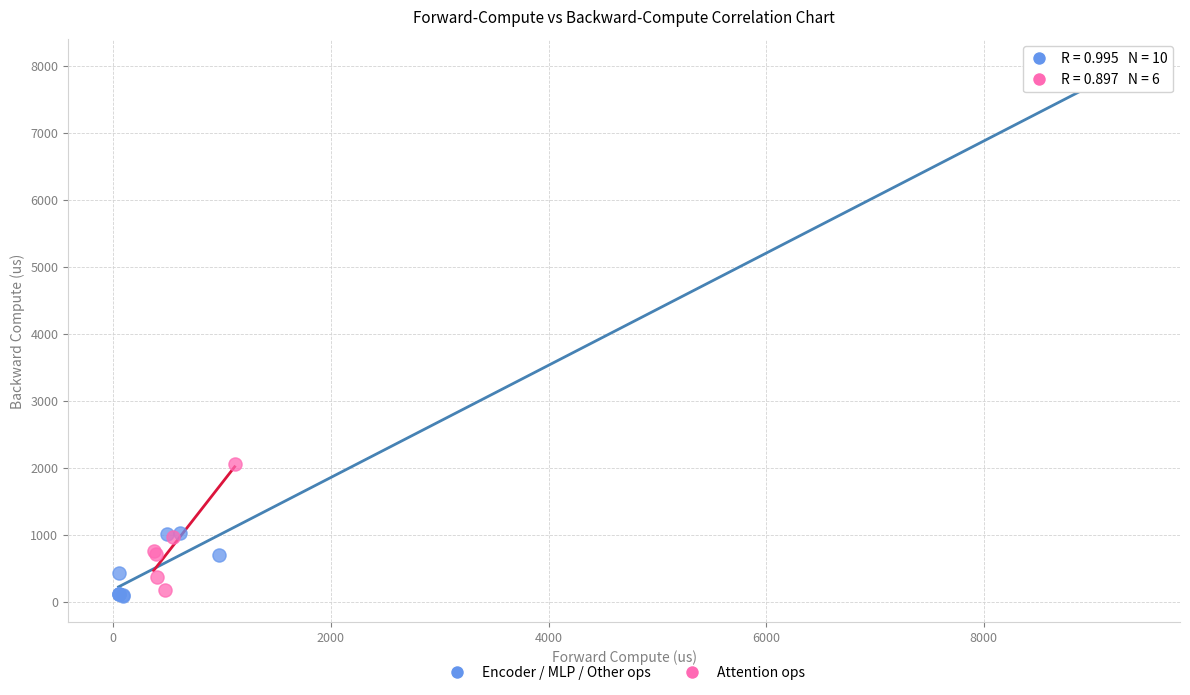

Which series contains the highest Y value?

Encoder / MLP / Other ops